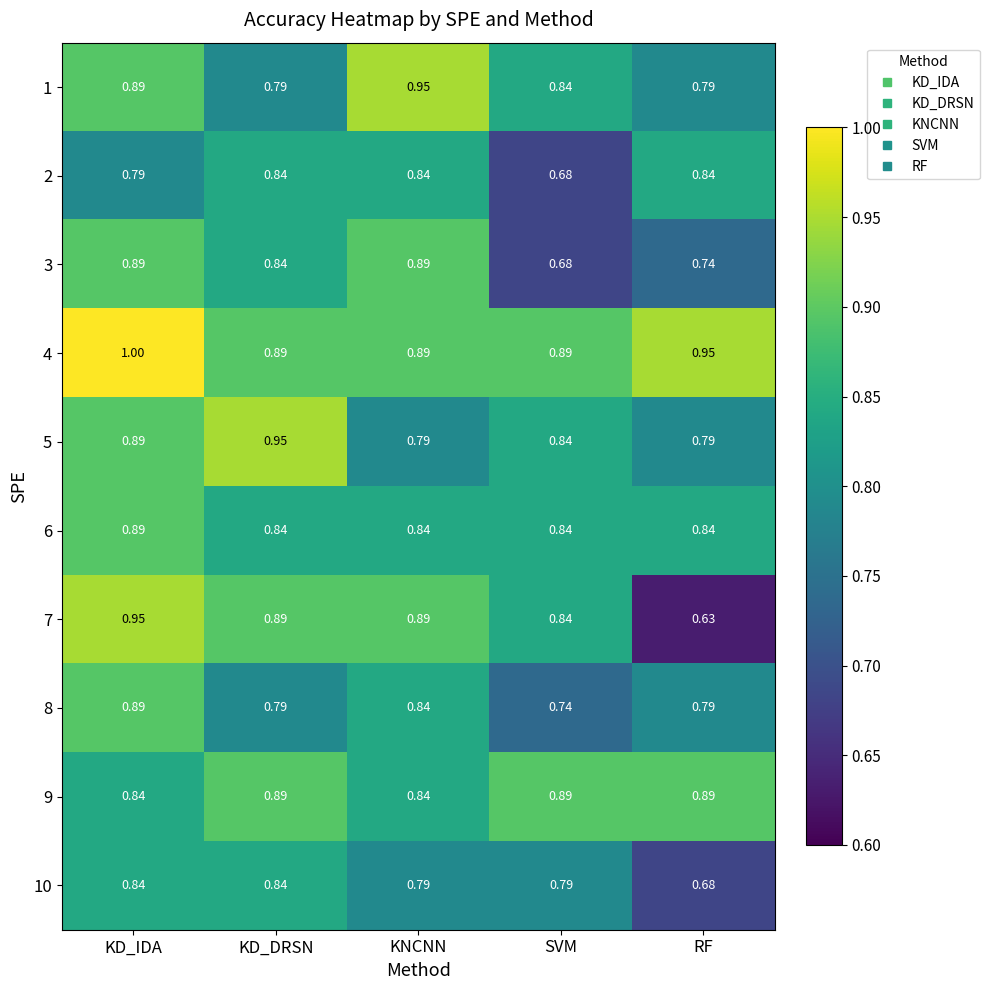

What is the maximum value shown in the chart?

1.0